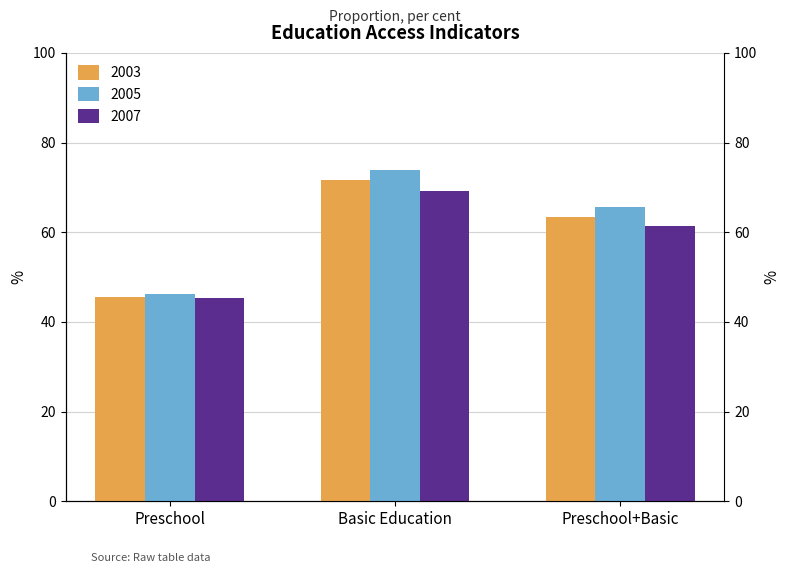

Where is 2007 nearest to the value 57?

Preschool+Basic